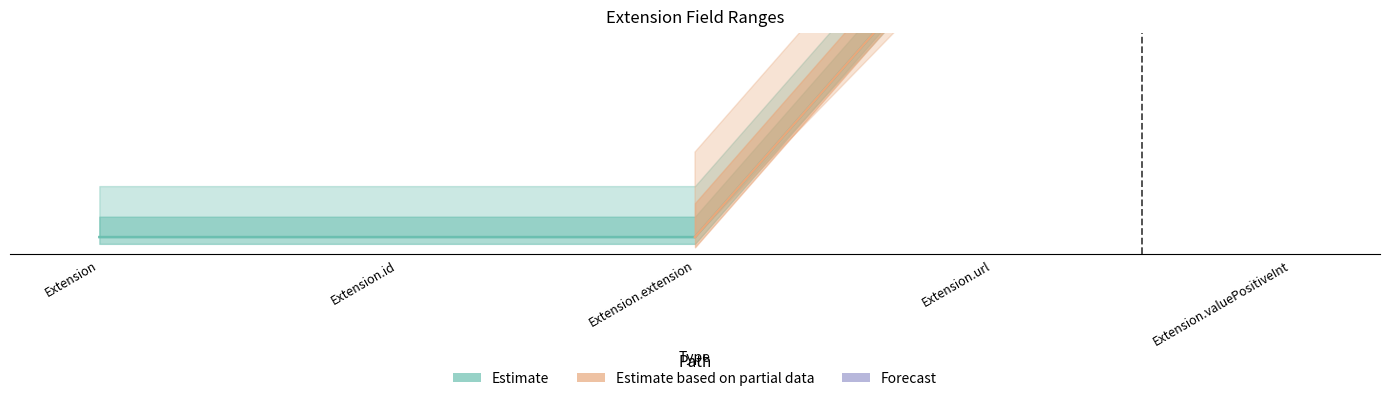

What is the change in value from Extension to Extension.valuePositiveInt?

+1